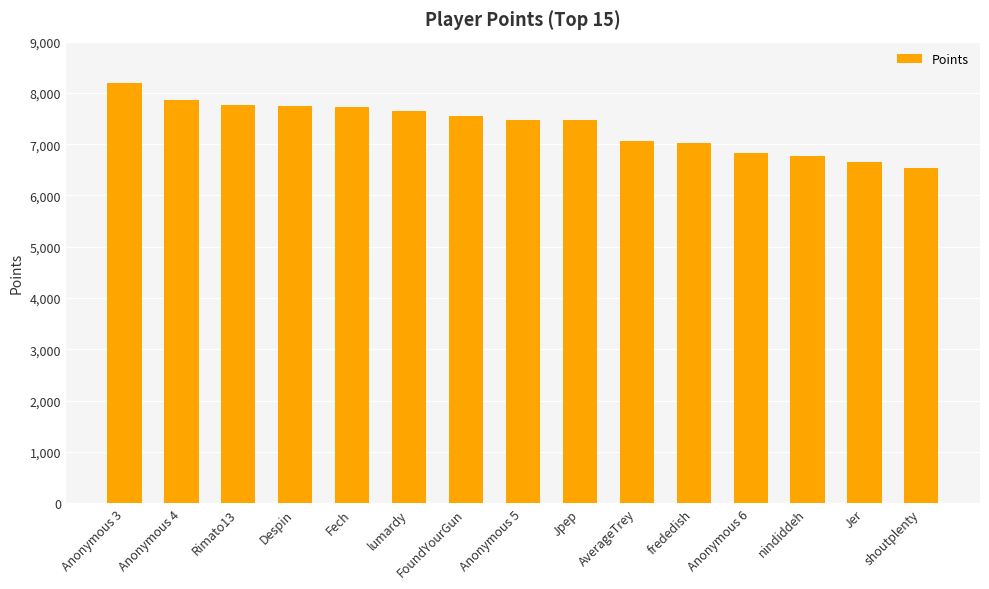

What is the sum of the values at Anonymous 3 and shoutplenty?

14742